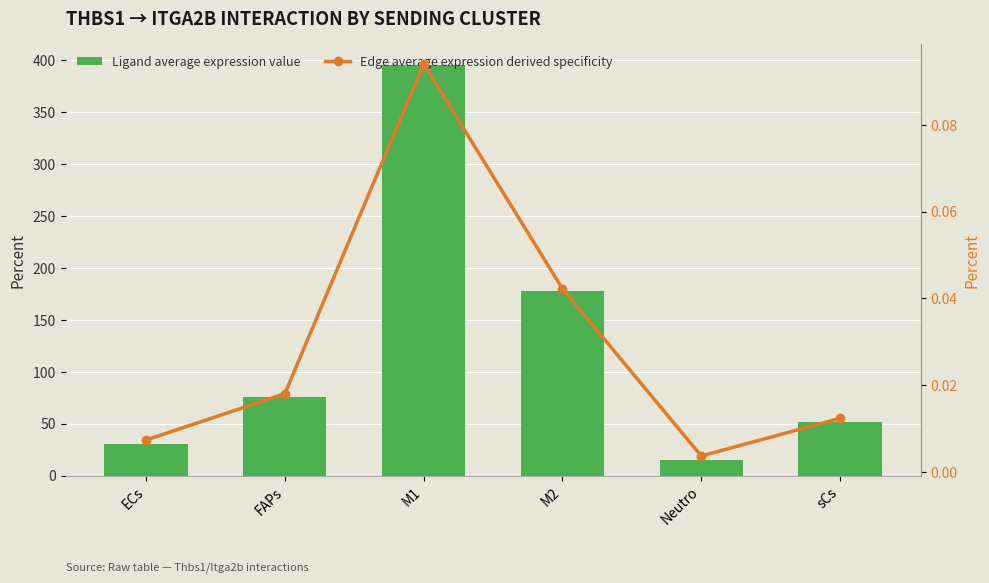

The value of Edge average expression derived specificity at M2 is 0.0. True or false?

True